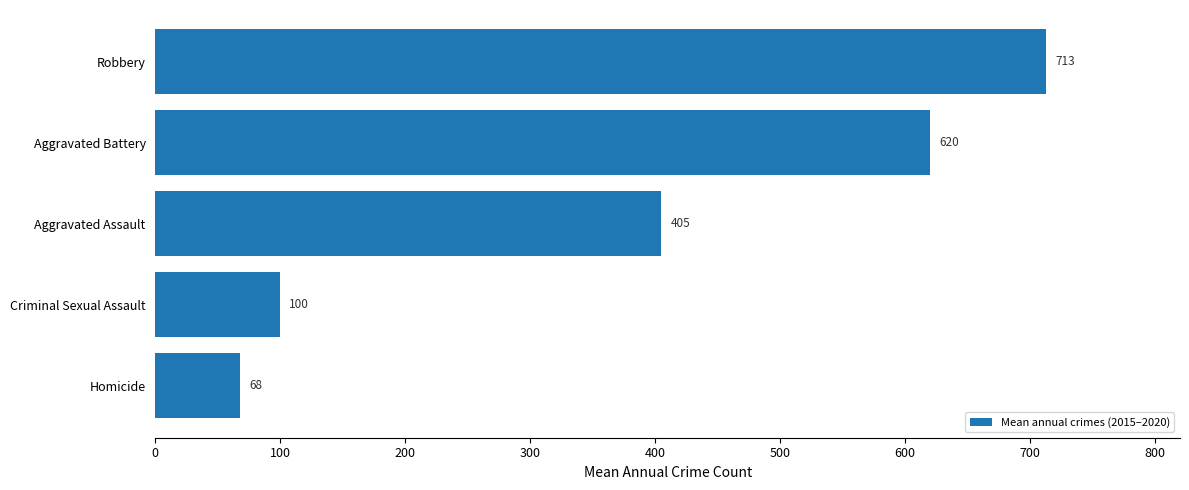

List the labels in order of value, smallest first.

Homicide, Criminal Sexual Assault, Aggravated Assault, Aggravated Battery, Robbery